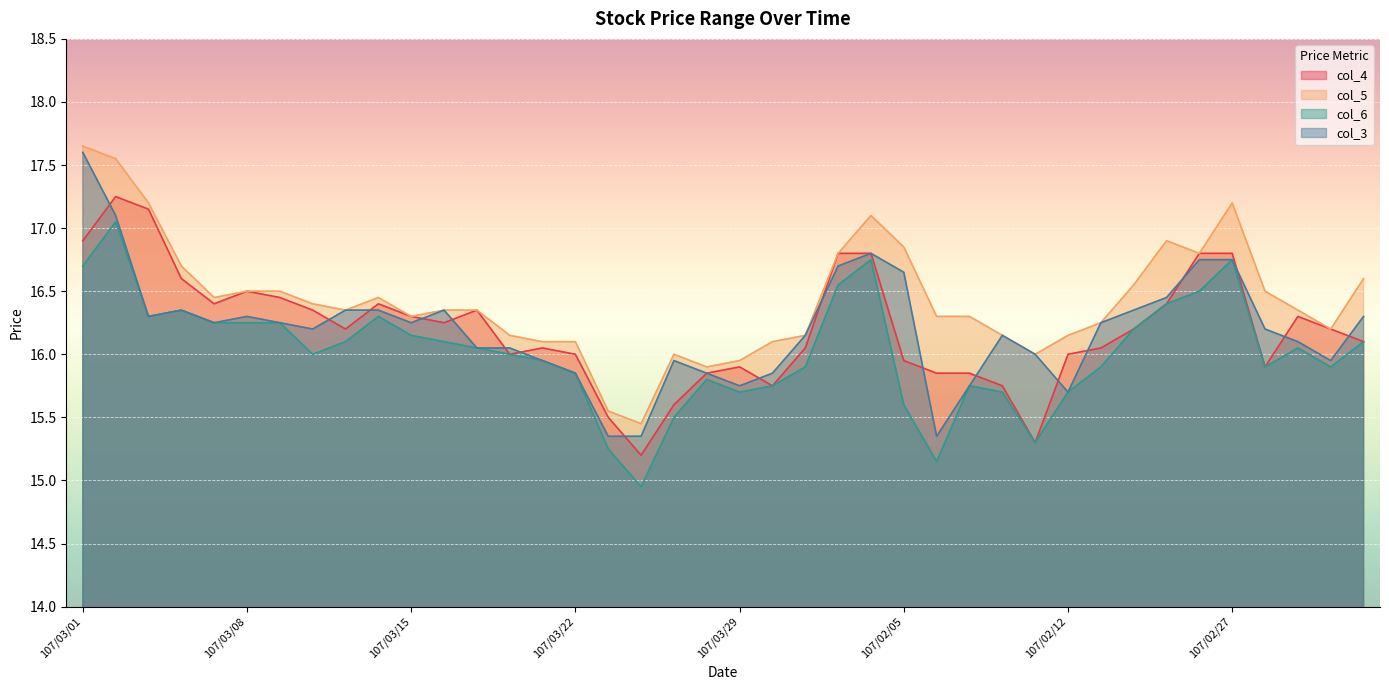

Does the chart display data point markers on the line(s)?

No